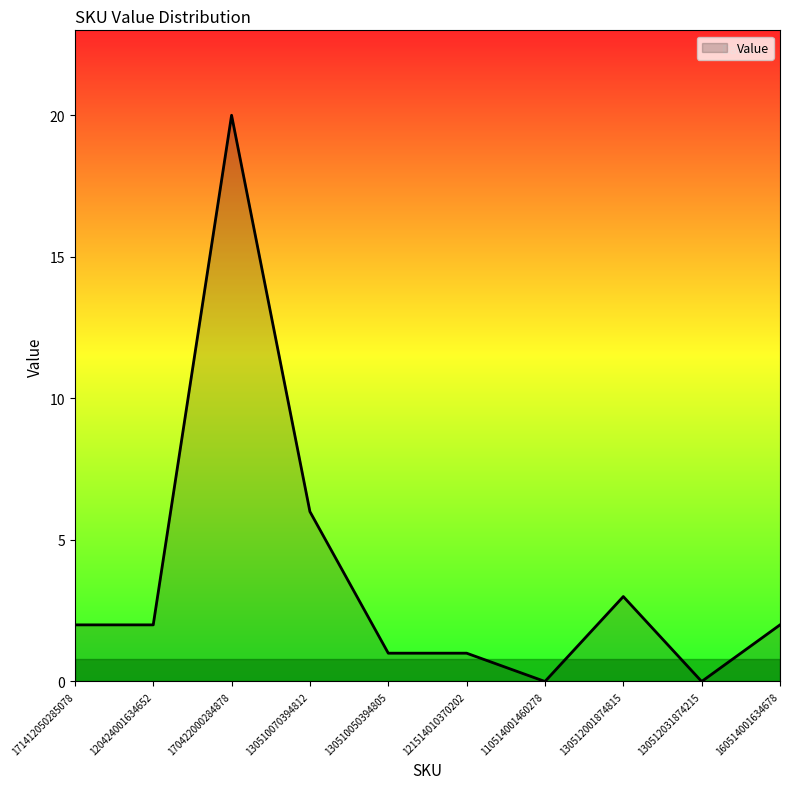

At which category does the chart reach its peak across all series?

170422000284878